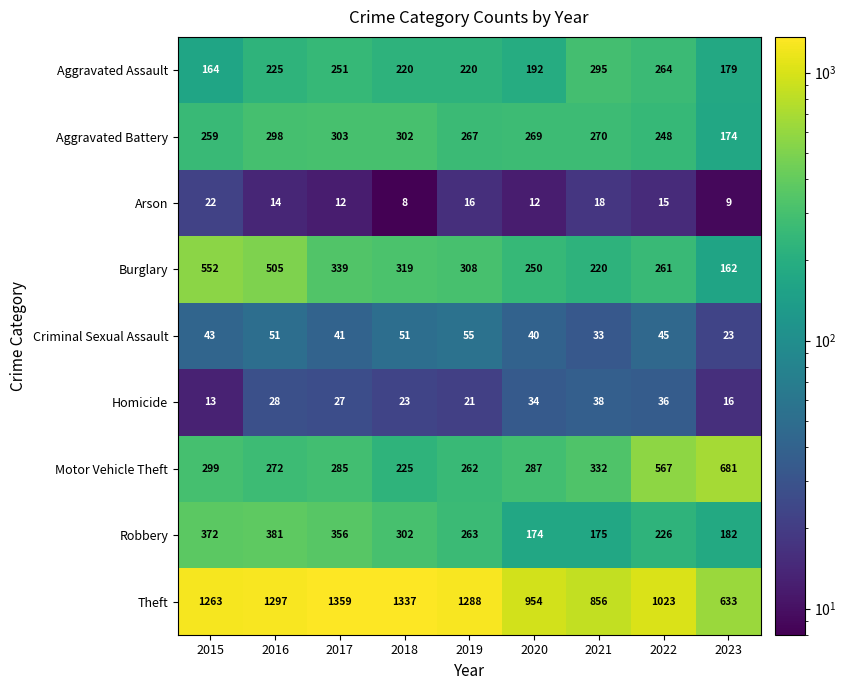

Is it true that Motor Vehicle Theft equals 567 at 2022?

True